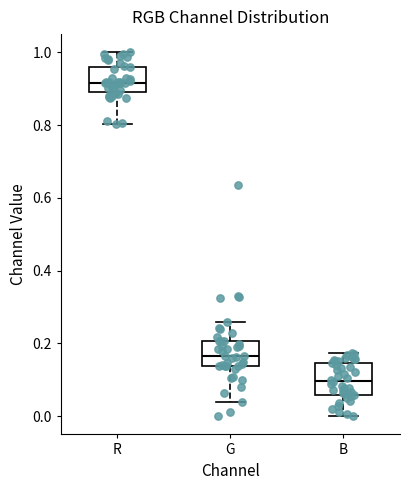

Reading left to right, transcribe this box plot: for each box, give where its median line is, the range the box spans, and where its two whiskers end, as read against the y-axis. The values are not printed on the chart, so give them approximately, as read against the axis.

R: median 0.92, box 0.90 to 0.96, whiskers 0.80 to 1.00
G: median 0.16, box 0.14 to 0.20, whiskers 0.04 to 0.26
B: median 0.10, box 0.06 to 0.14, whiskers 0.00 to 0.18